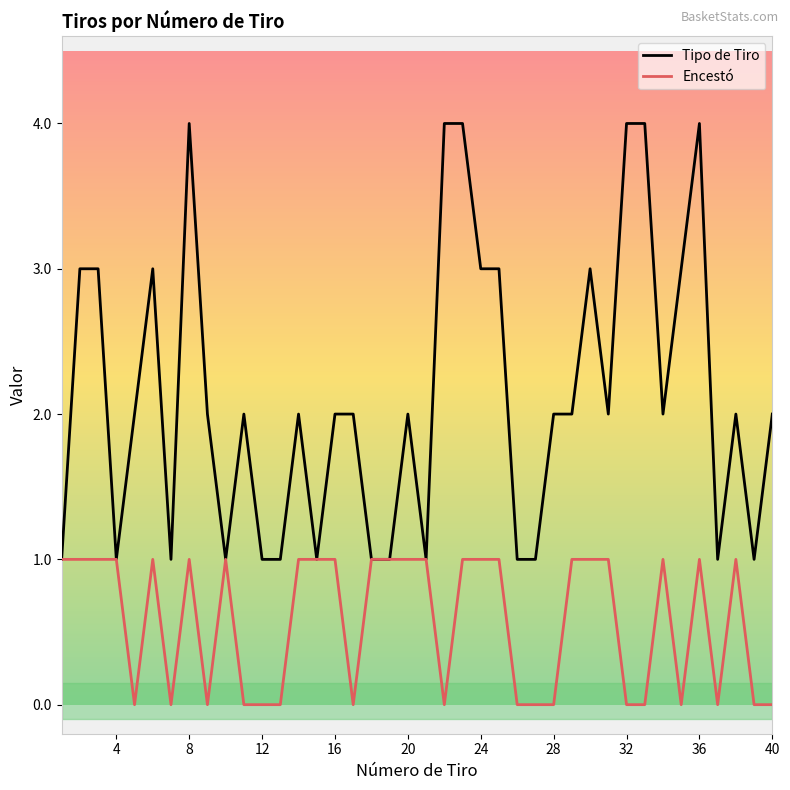

List the series in order of their overall mean, lowest first.

Encestó, Tipo de Tiro